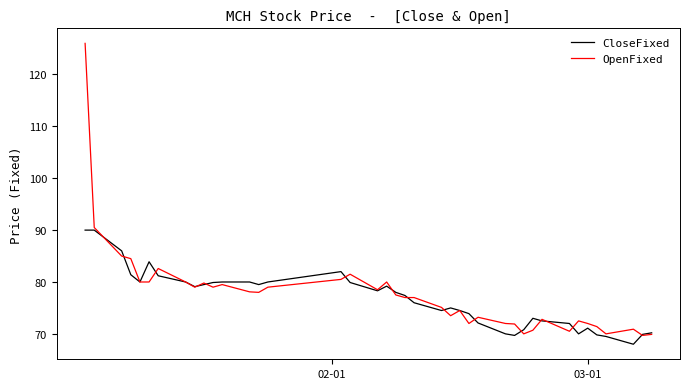

How many lines are shown in the chart?

2